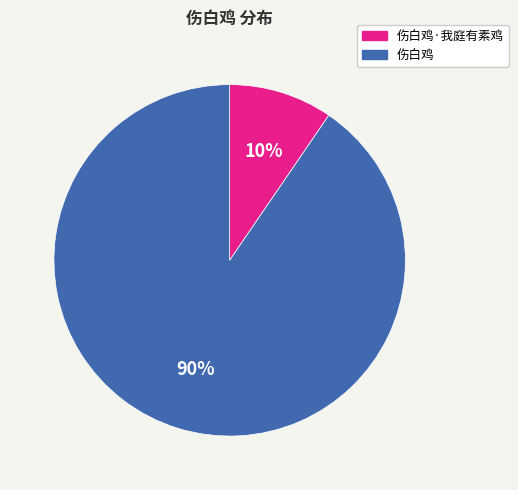

What is the ratio of the value at 伤白鸡·我庭有素鸡 to the value at 伤白鸡?

0.1